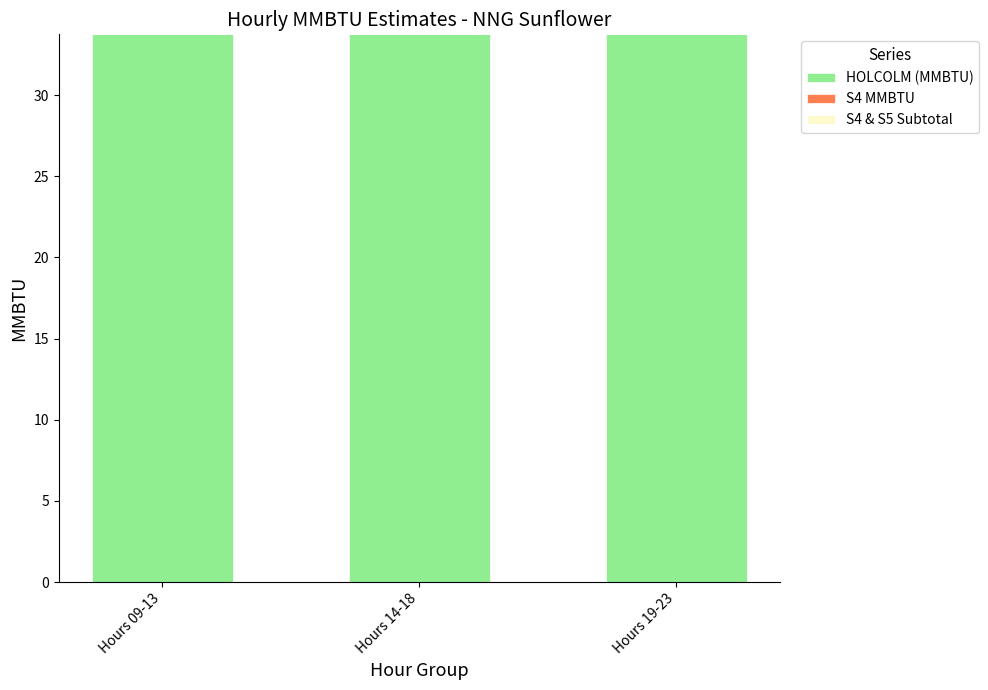

At Hours 14-18, list the series in order from largest to smallest.

HOLCOLM (MMBTU), S4 MMBTU, S4 & S5 Subtotal